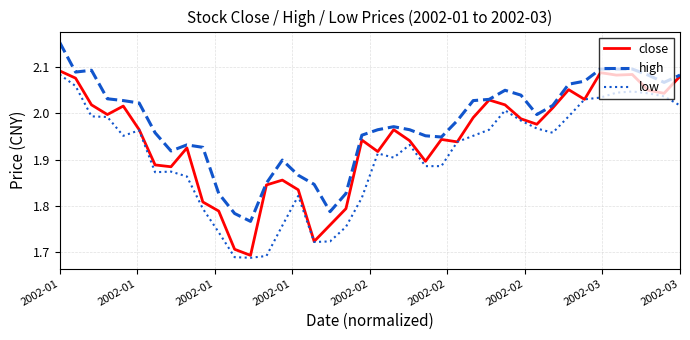

Which series has the largest total across all categories?

high